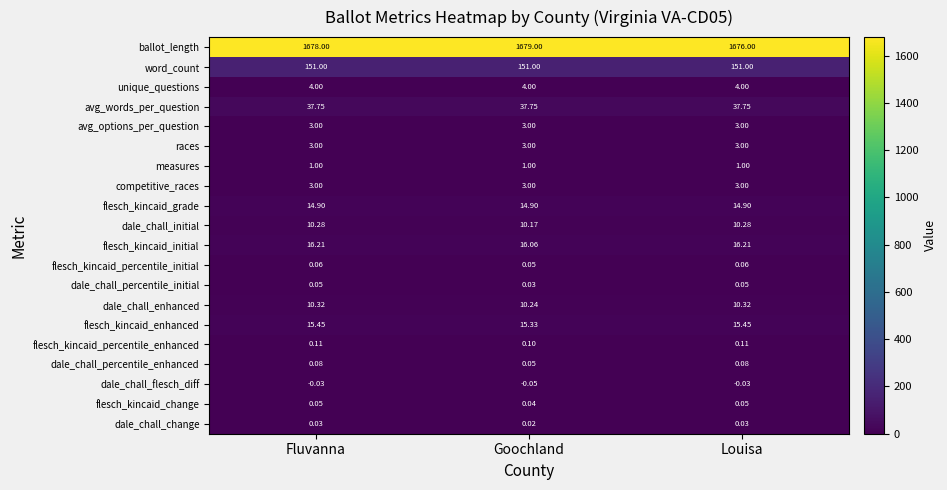

At which category is the sum across all series the highest?

Goochland